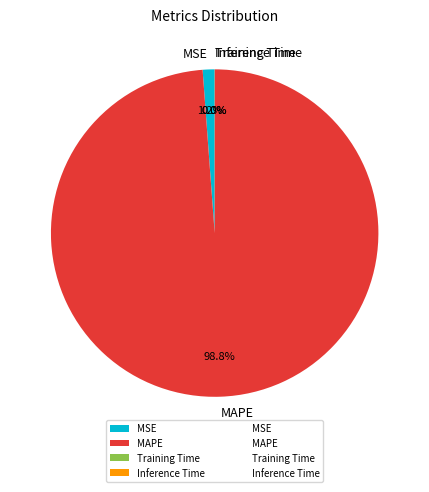

To the nearest percent, what is the average slice percentage?

25%